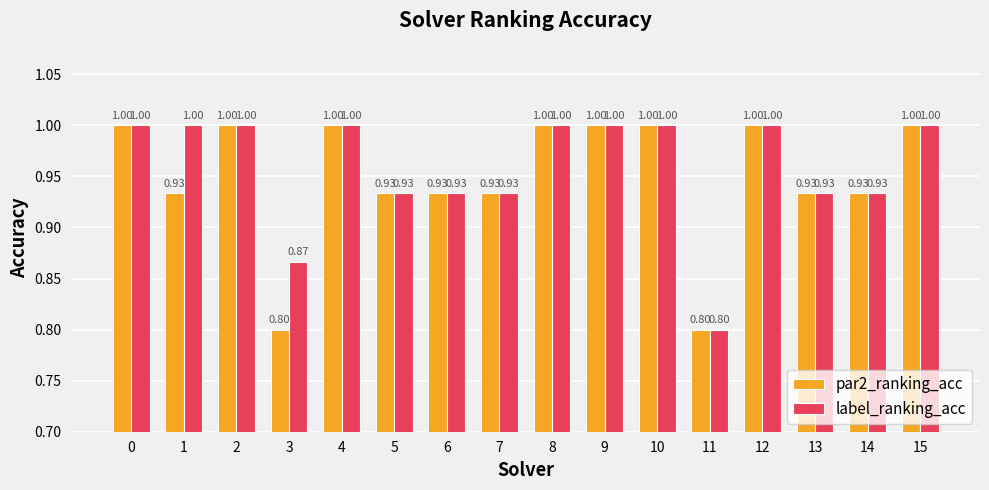

What is the sum of all par2_ranking_acc values?

15.2